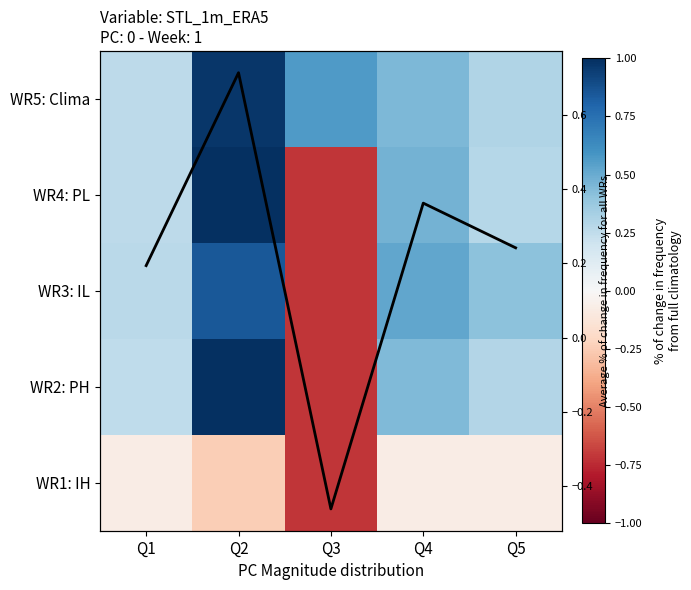

At which category is the sum across all series the highest?

Q2